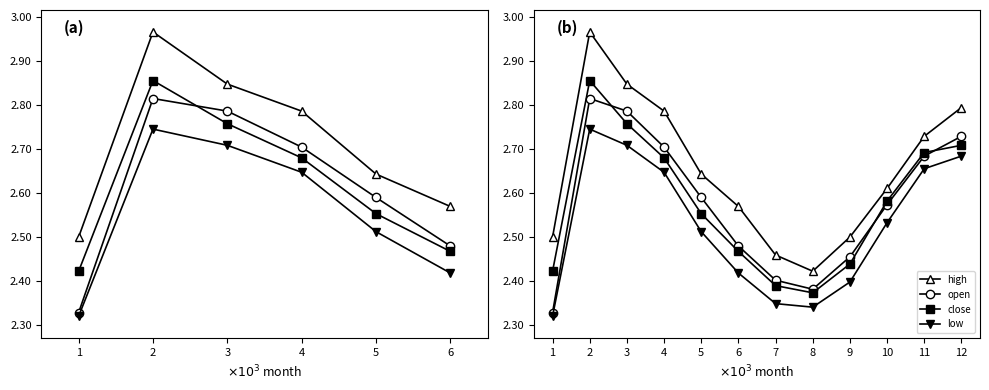

Is the value of close at 12 greater than the value of high at 5?

Yes